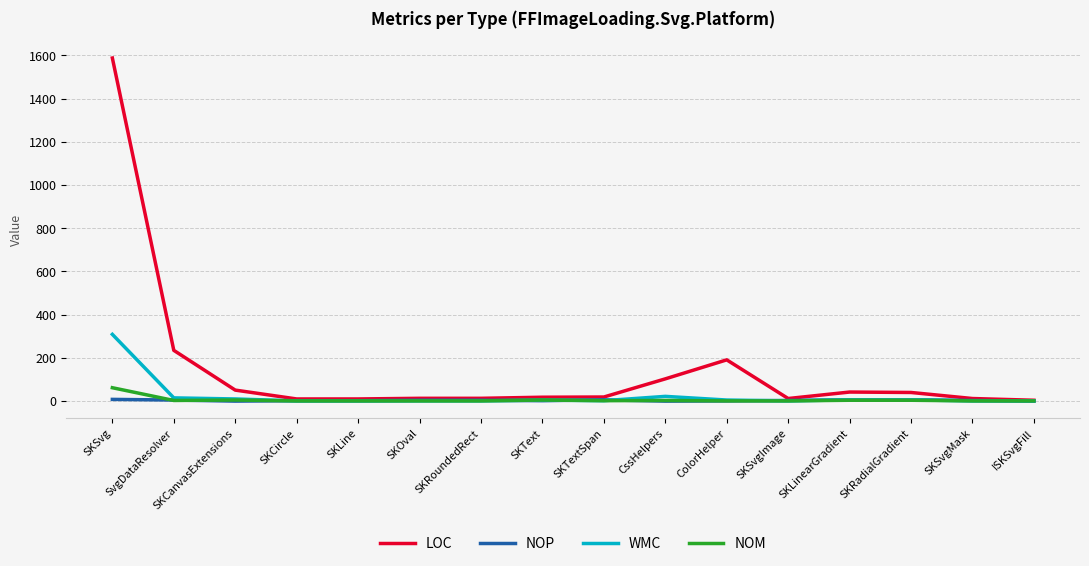

What is the difference between the highest and lowest values at ColorHelper?

190